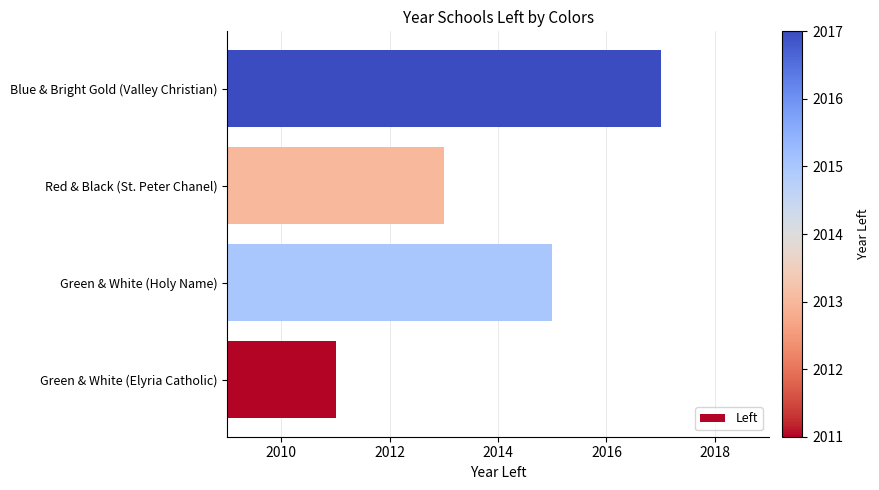

Reading bottom to top, list all the values displayed in this chart.

2011	2015	2013	2017